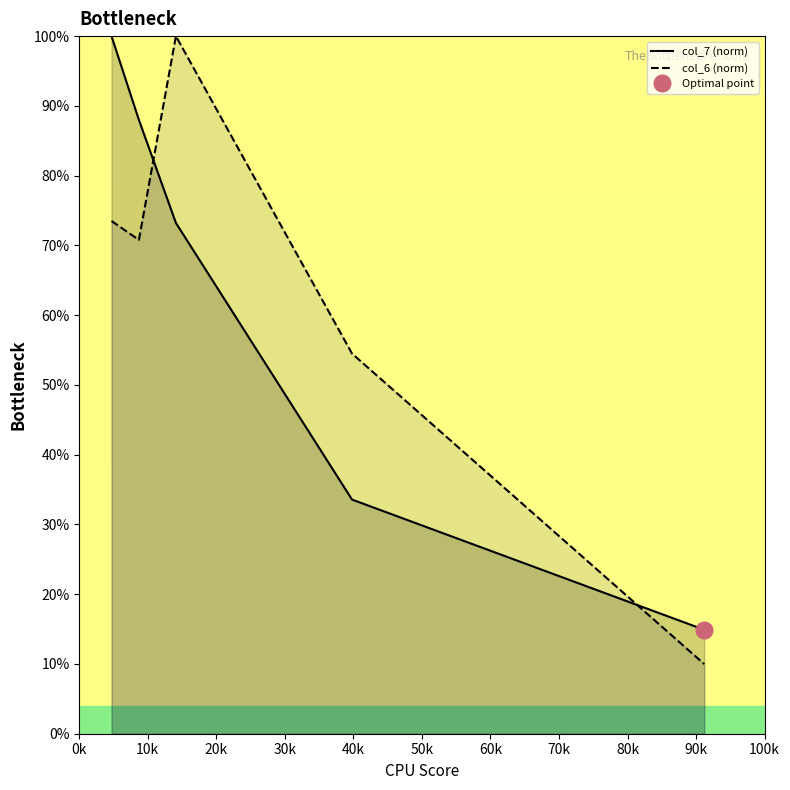

What is the value of the col_7 (norm) point at the 3rd from the left?

73.2